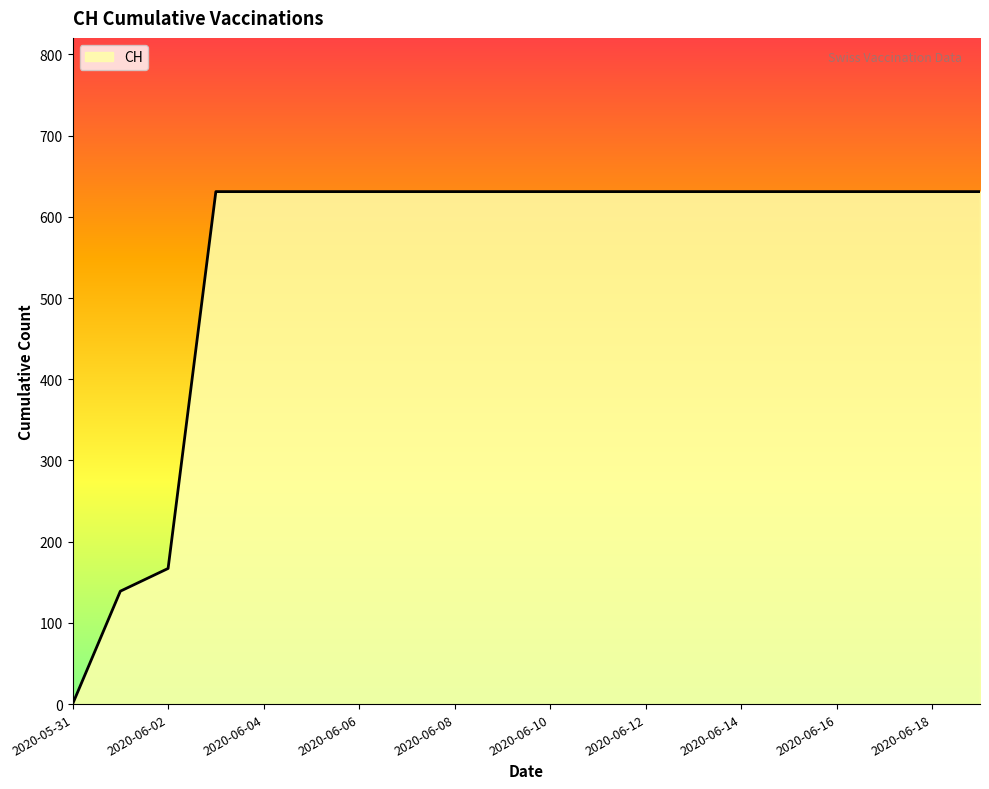

Reading left to right, what are all the values shown in this chart?

0	139	167	631	631	631	631	631	631	631	631	631	631	631	631	631	631	631	631	631